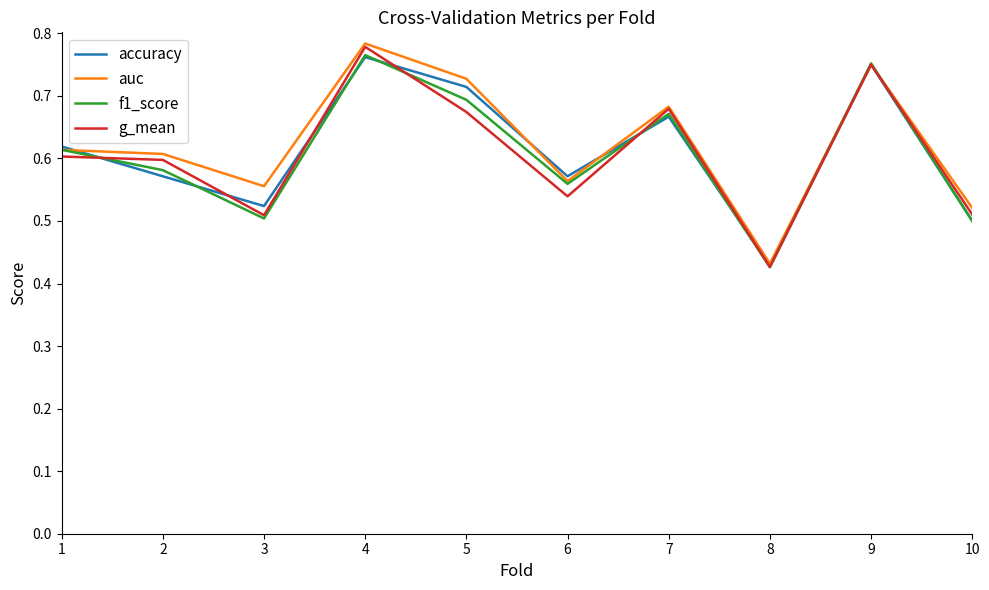

The value of g_mean at 4 is 0.3. True or false?

False